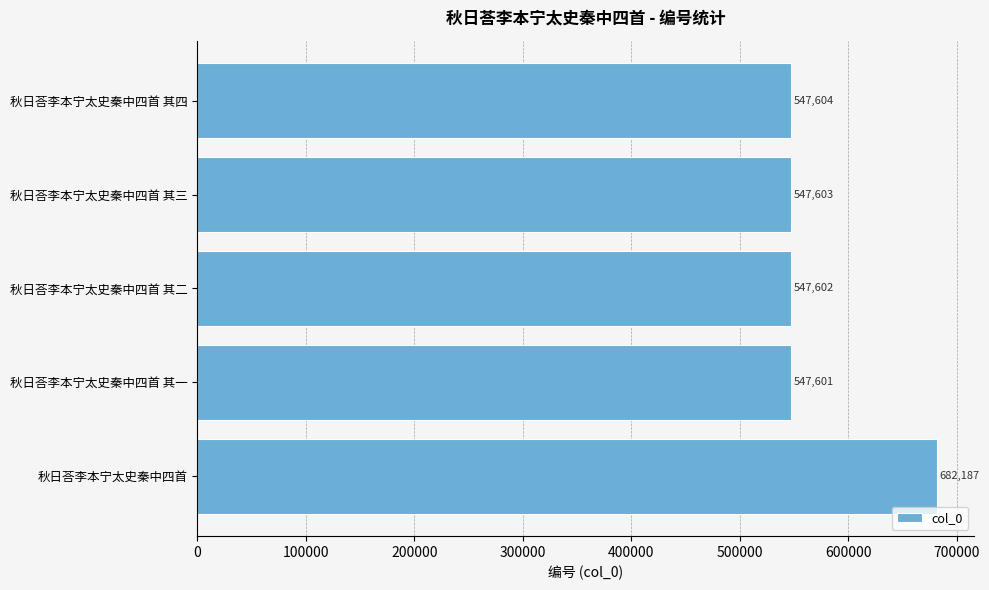

Reading bottom to top, what are all the values shown in this chart?

682187	547601	547602	547603	547604